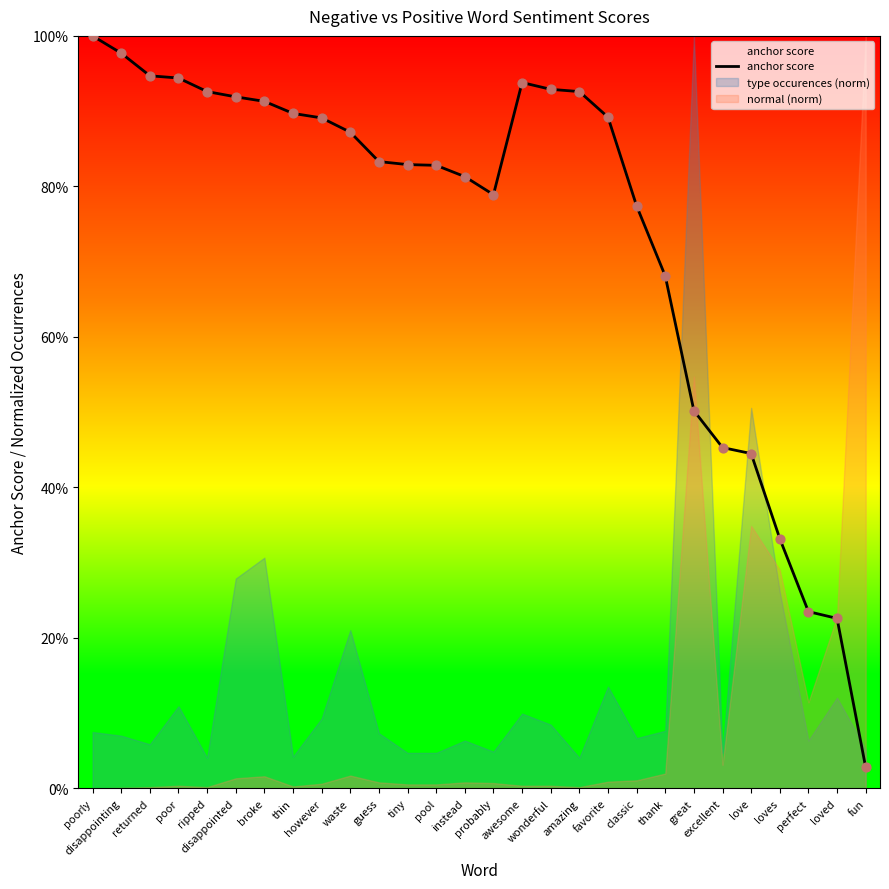

What is the change in value from ripped to probably?

-0.1